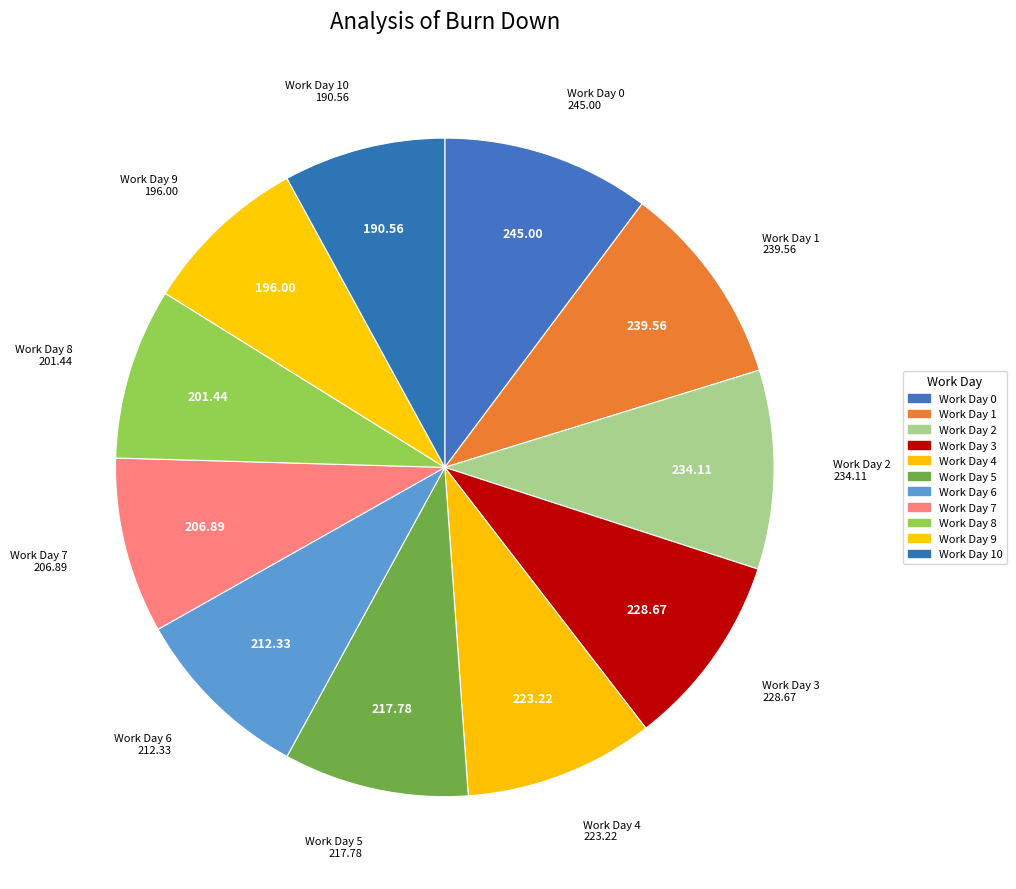

Count the number of slices in the pie.

11